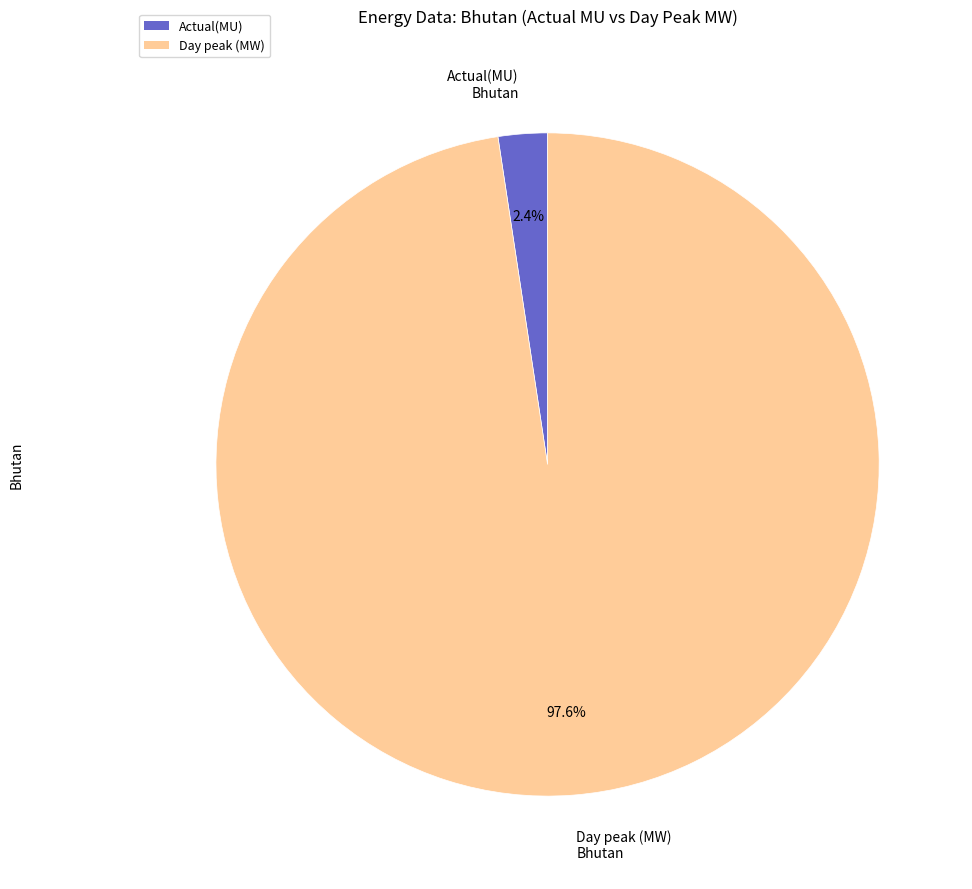

Which slice is the smallest?

Actual(MU)